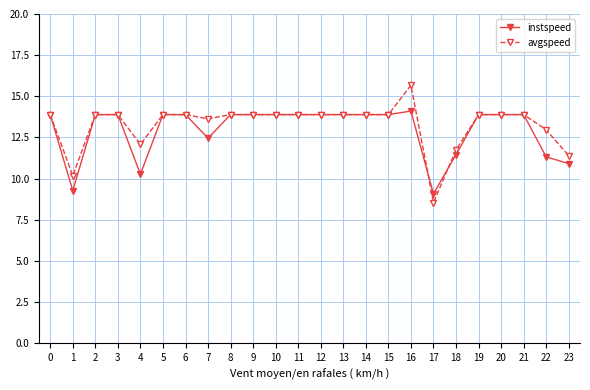

What are all the series names shown in the legend?

instspeed, avgspeed